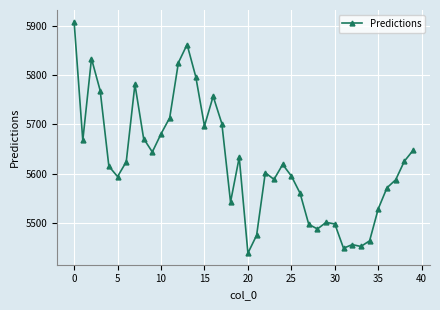

What is the greatest value displayed?

5908.8